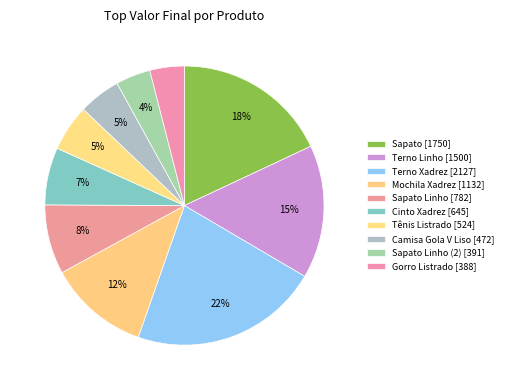

Count the number of slices in the pie.

10